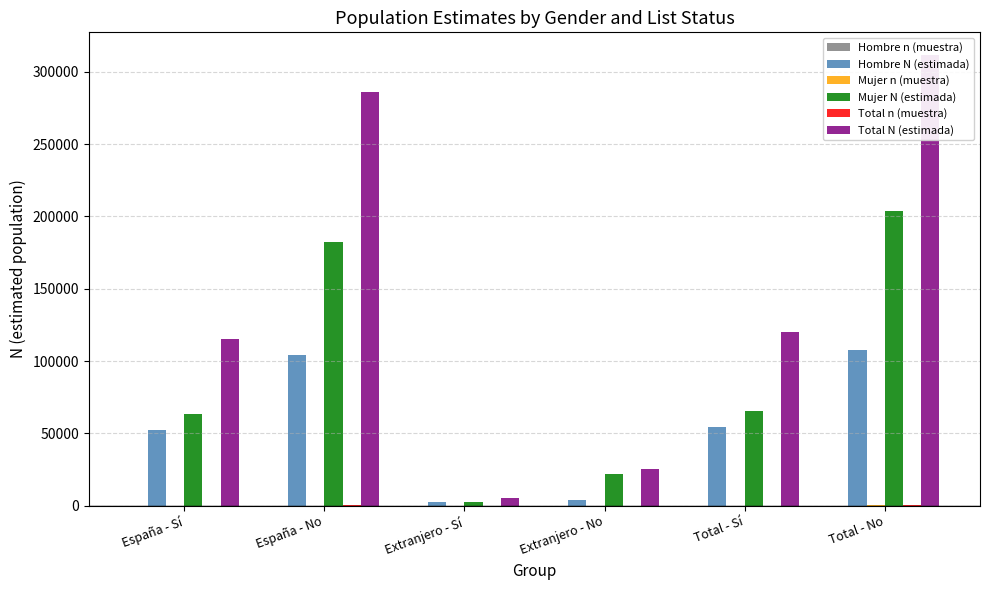

How many bars are there in each group?

6